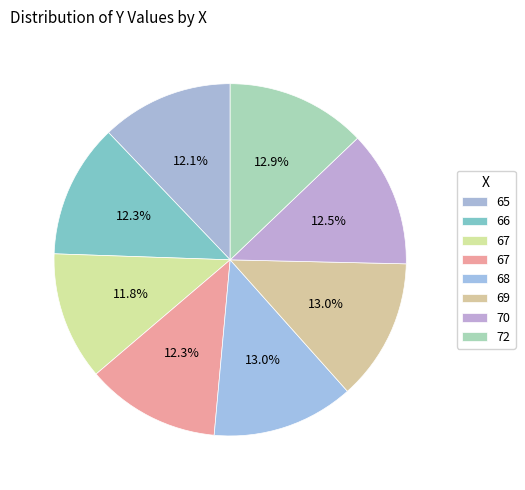

How many slices are in this pie chart?

8